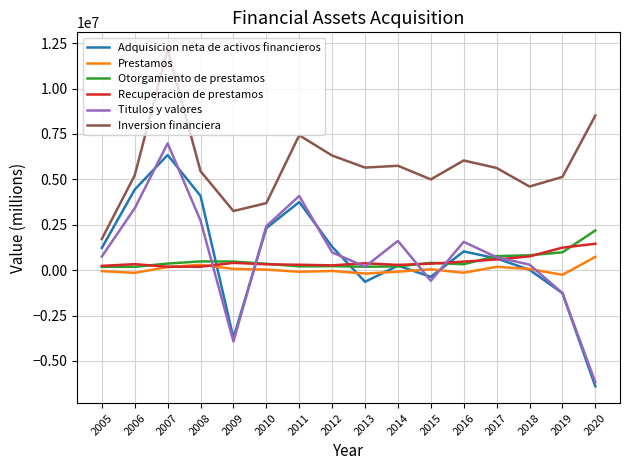

Which series has the largest range (max minus min)?

Titulos y valores